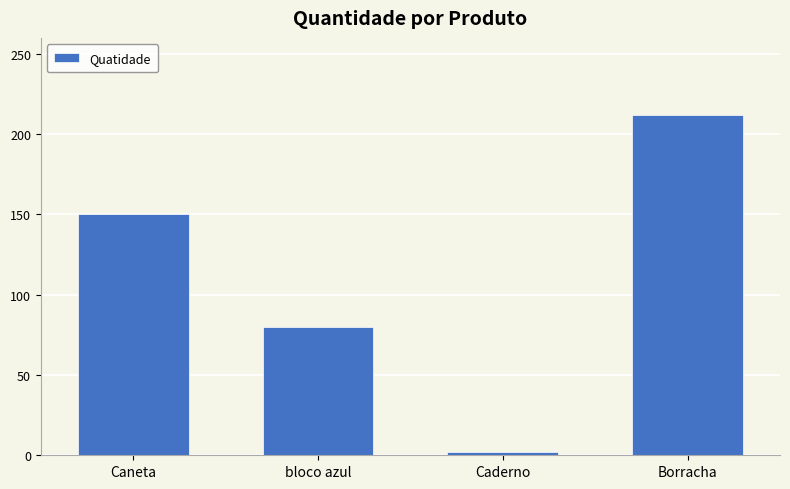

Reading left to right, what are all the values shown in this chart?

150	80	2	212